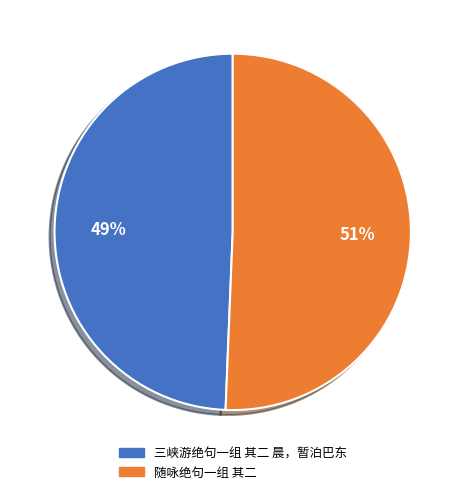

To the nearest percent, what is the combined percentage of 随咏绝句一组 其二 and 三峡游绝句一组 其二 晨，暂泊巴东?

100%